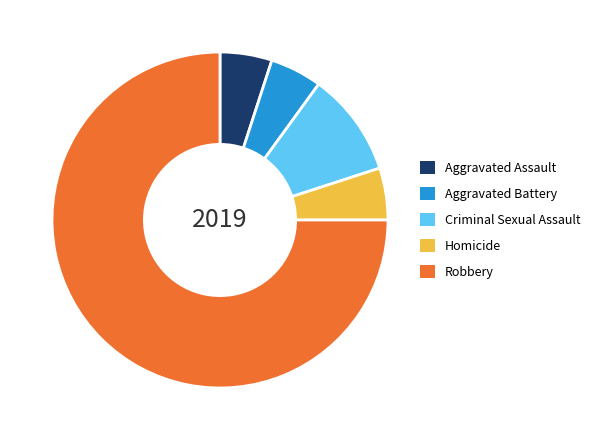

Does Robbery account for over 50% of the chart?

Yes